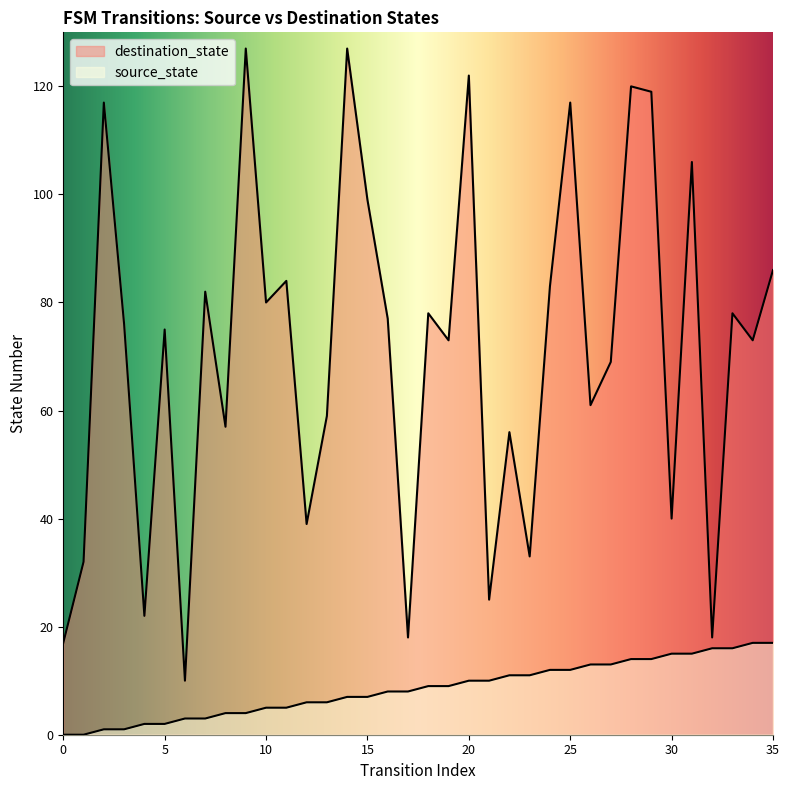

At how many categories does at least one series exceed 57?

24